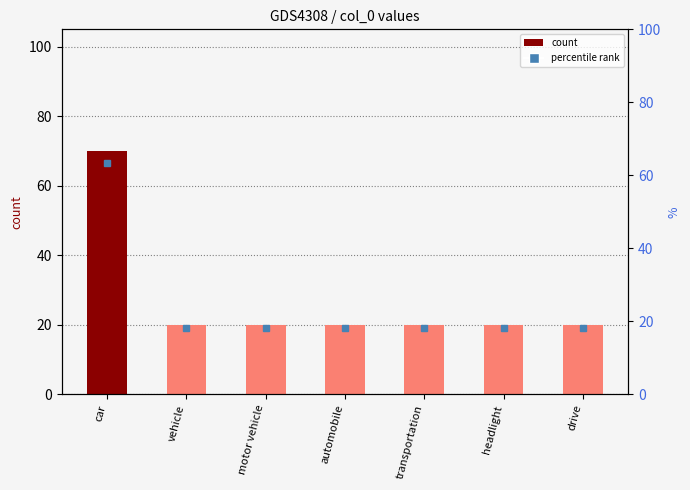

The chart shows a value of 20 at motor vehicle. True or false?

True